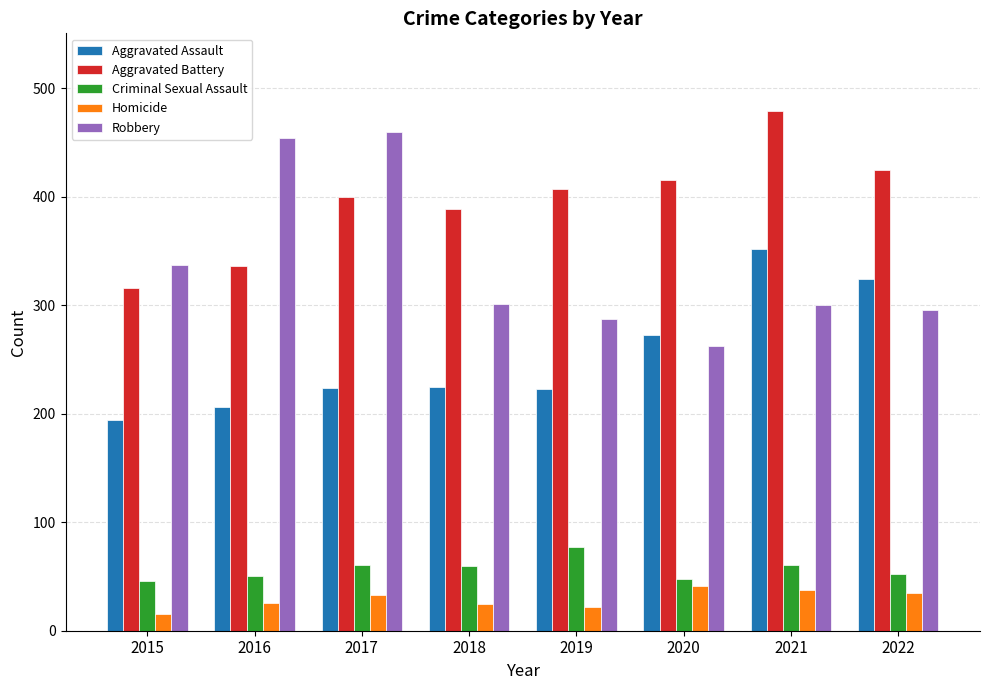

What is the value of the Criminal Sexual Assault bar at the 6th from the left?

48